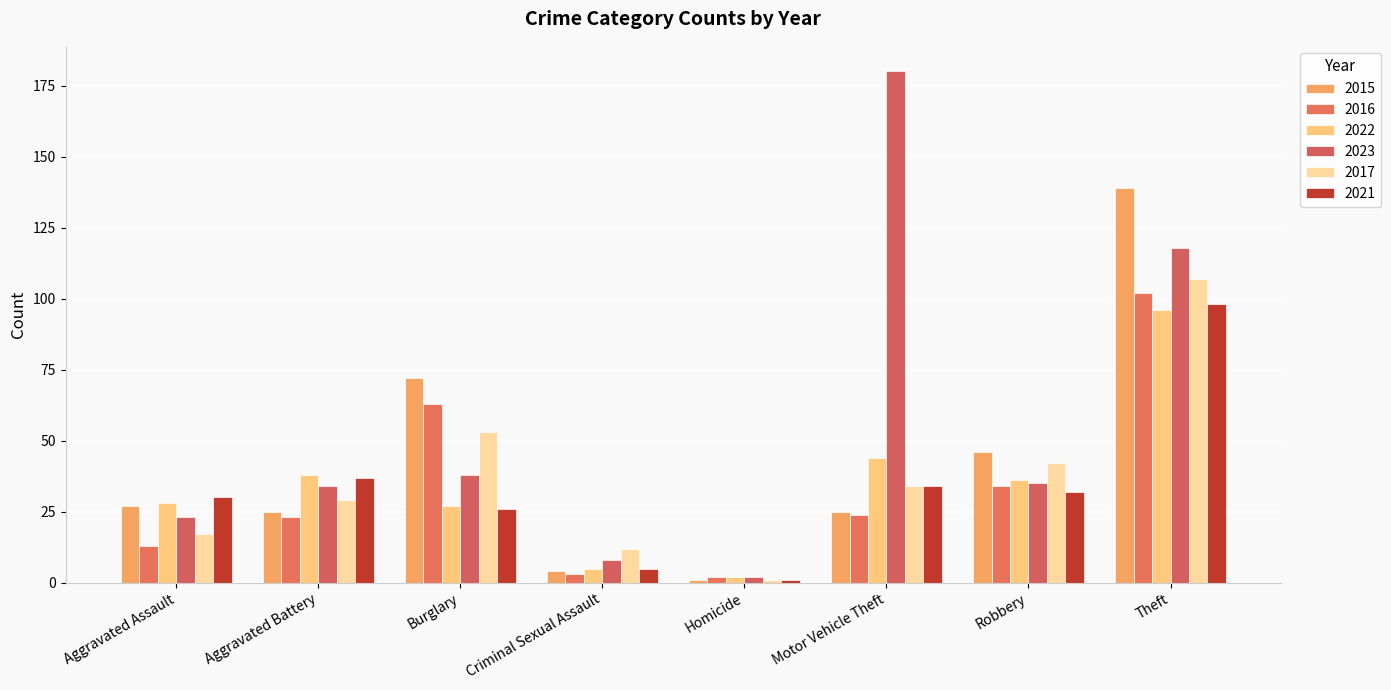

What is the lowest value of the 2017 series?

1